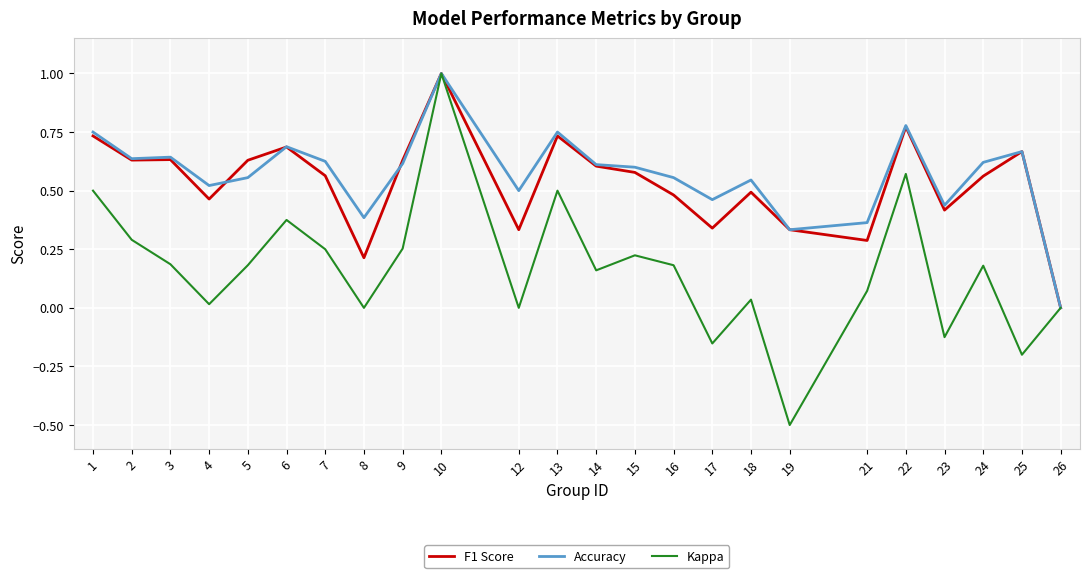

Which series has the widest spread of values?

Kappa